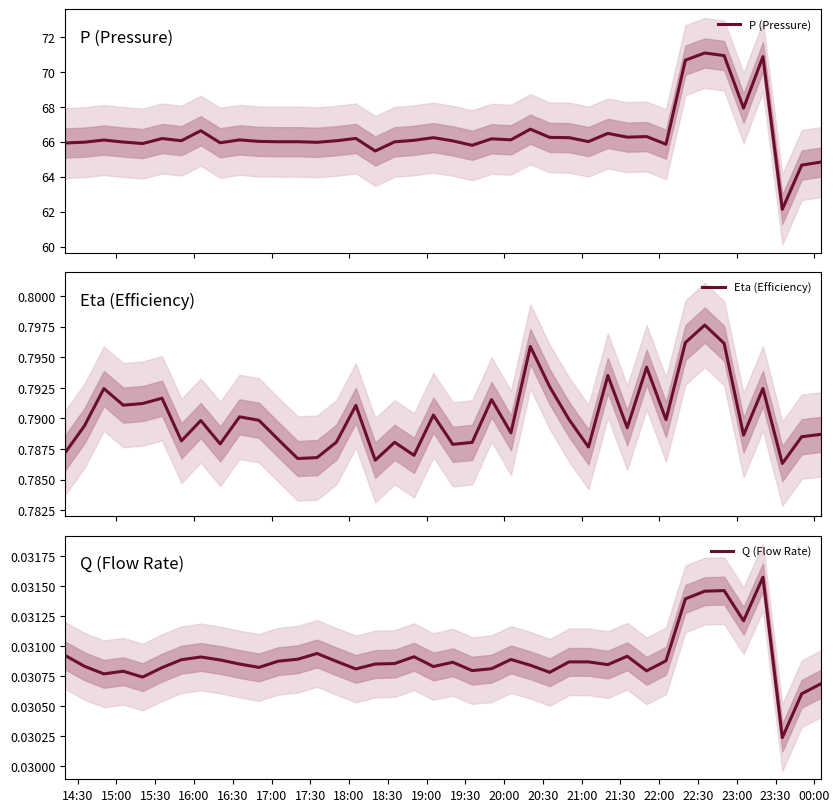

Rank the series by their maximum value, from lowest to highest.

Q (Flow Rate), Eta (Efficiency), P (Pressure)